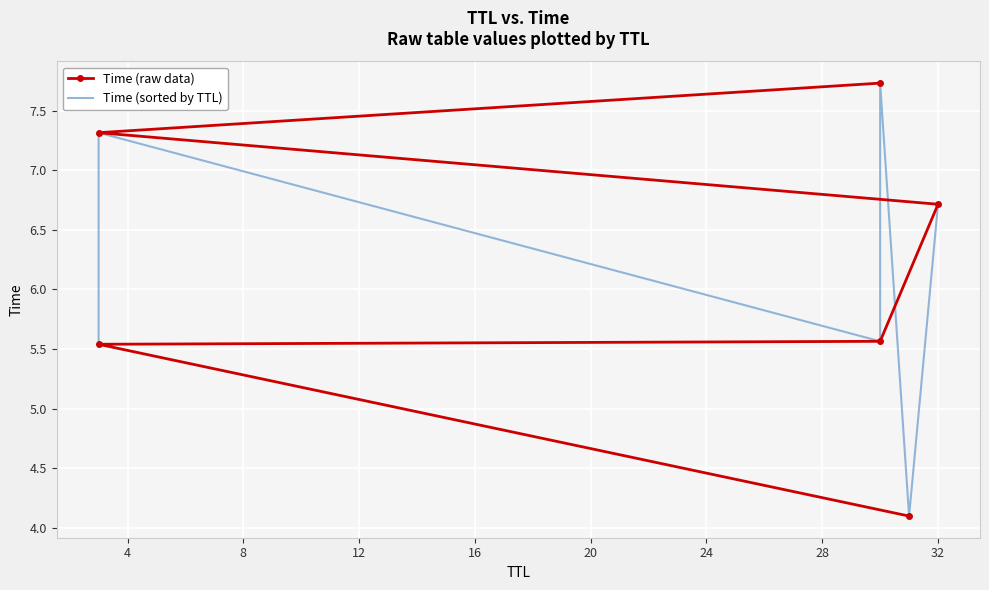

How many series are shown in this chart?

2